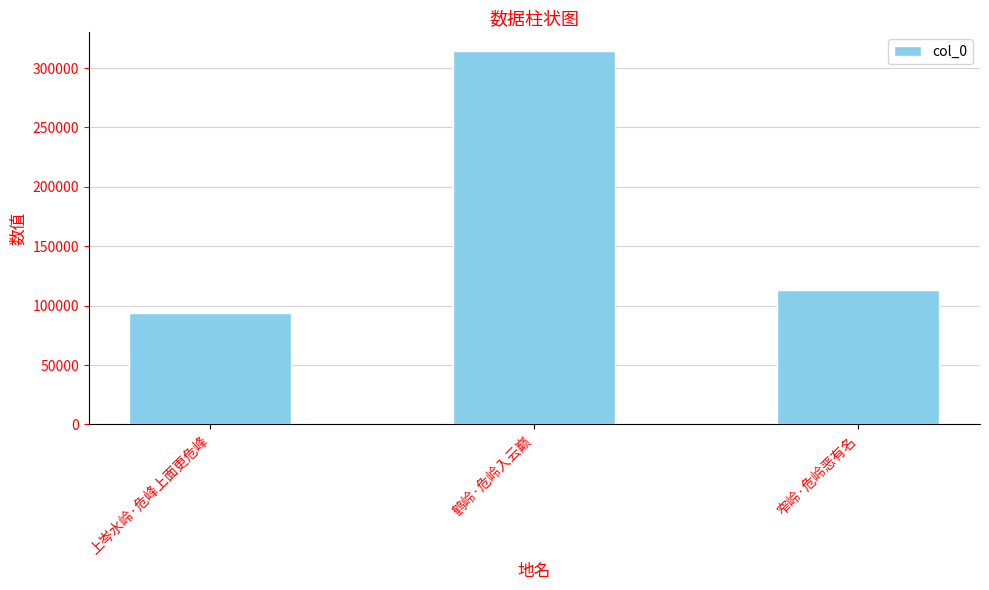

What is the ratio of the value at 鹤岭·危岭入云巅 to the value at 上岑水岭·危峰上面更危峰?

3.4